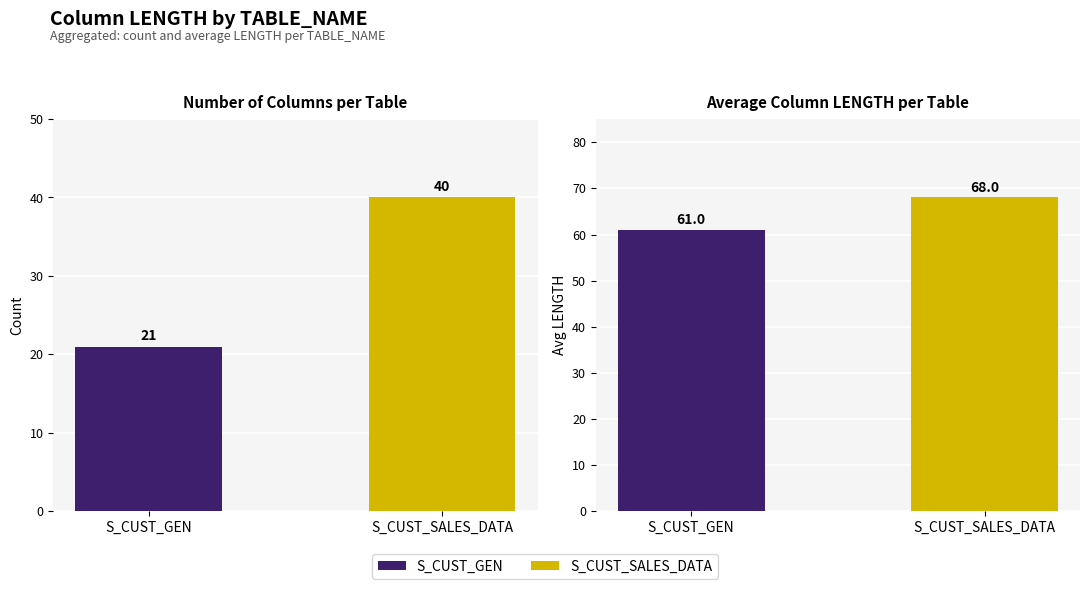

How many data points are less than 40?

1